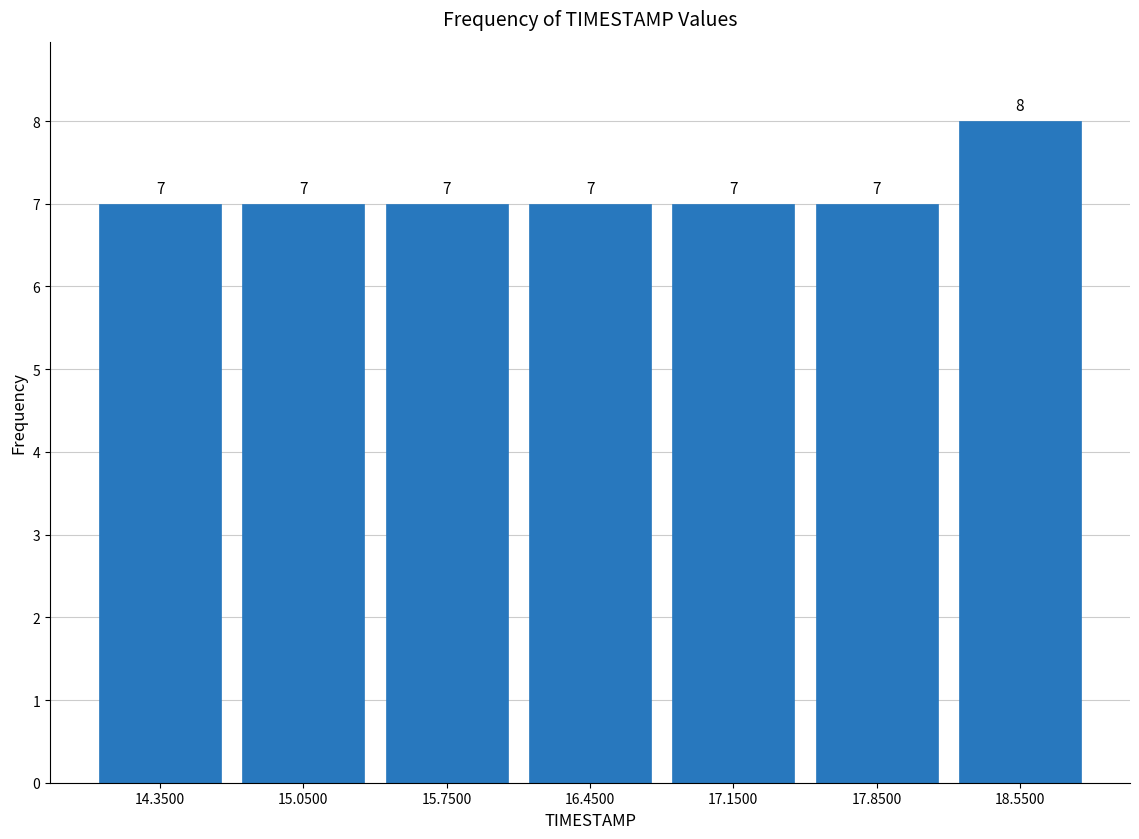

Over which range of the x-axis is the bar tallest?

18.2 to 18.9